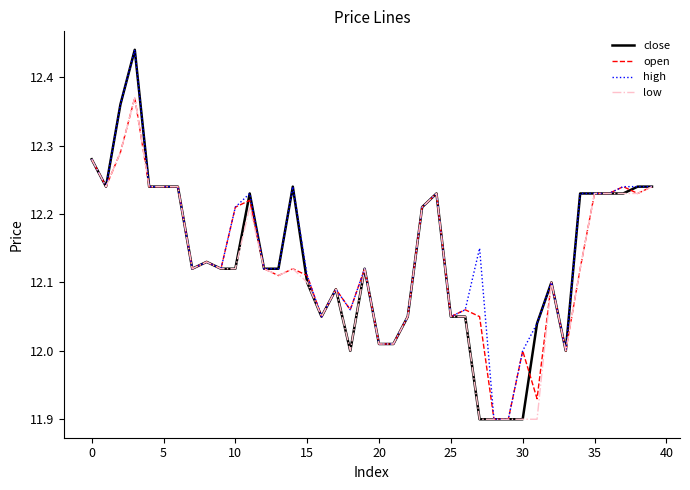

What is the minimum value shown in the chart?

11.9